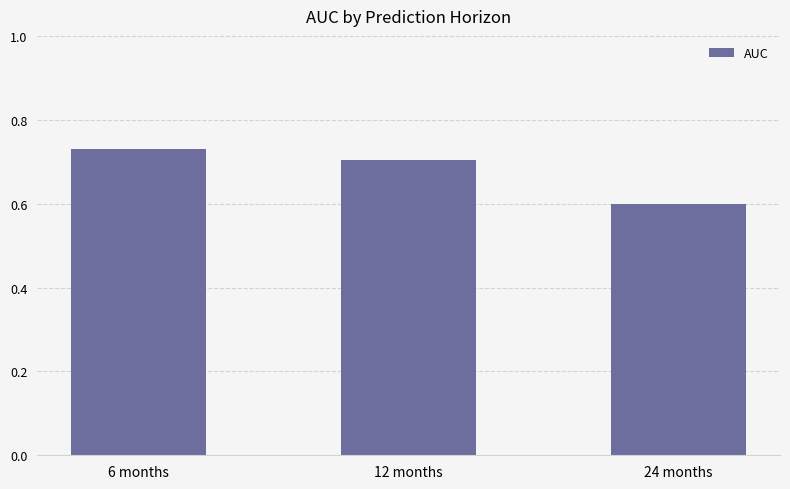

How many bars are there in total?

3